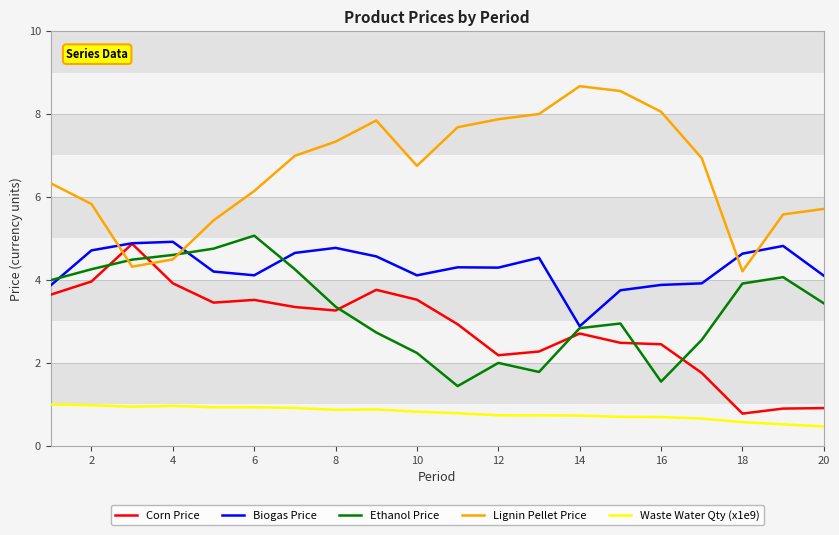

True or false: Waste Water Qty (x1e9) and Biogas Price cross at least once.

False